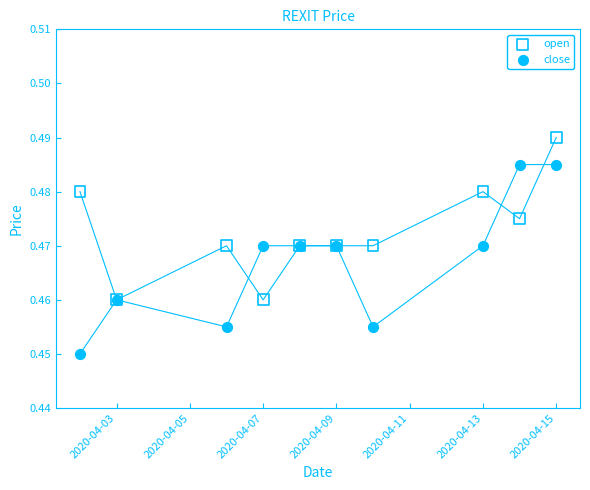

What are all the series names shown in the legend?

open, close